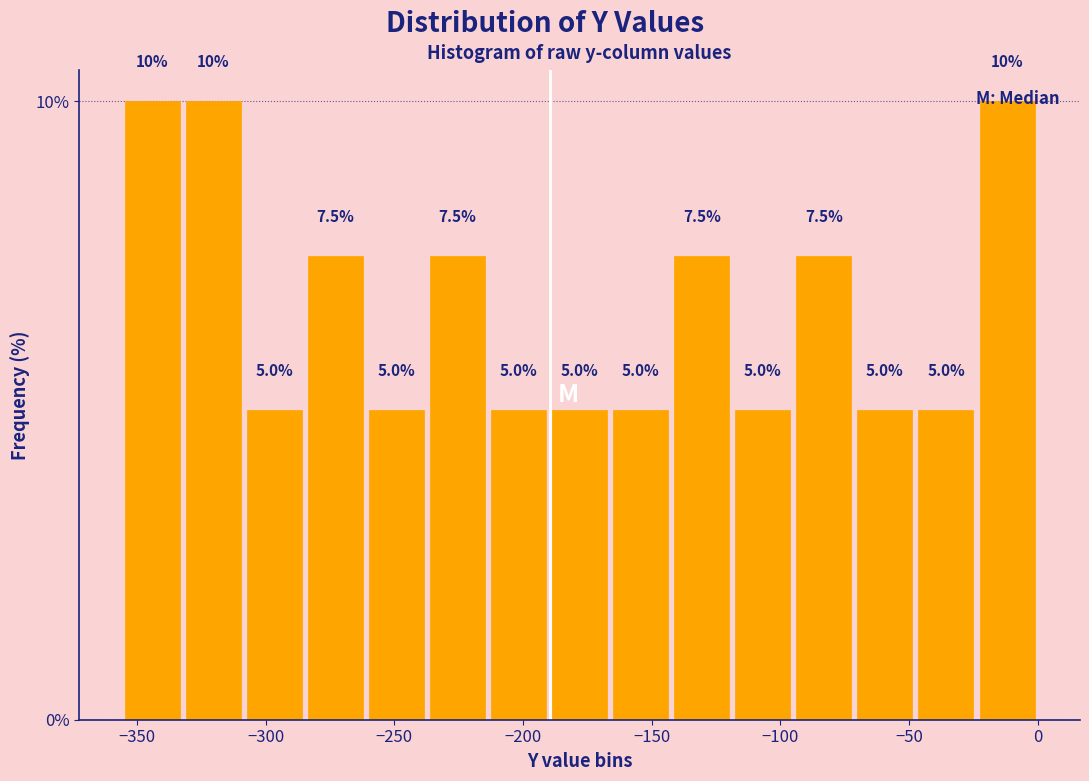

Reading left to right, list every bar in this chart as the range it spans on the x-axis followed by its height. The bar edges are not printed on the chart, so give them approximately, as read against the axis.

-355 to -330: 10.0
-330 to -310: 10.0
-310 to -285: 5.0
-285 to -260: 7.5
-260 to -235: 5.0
-235 to -215: 7.5
-215 to -190: 5.0
-190 to -165: 5.0
-165 to -140: 5.0
-140 to -120: 7.5
-120 to -95: 5.0
-95 to -70: 7.5
-70 to -45: 5.0
-45 to -25: 5.0
-25 to 0: 10.0